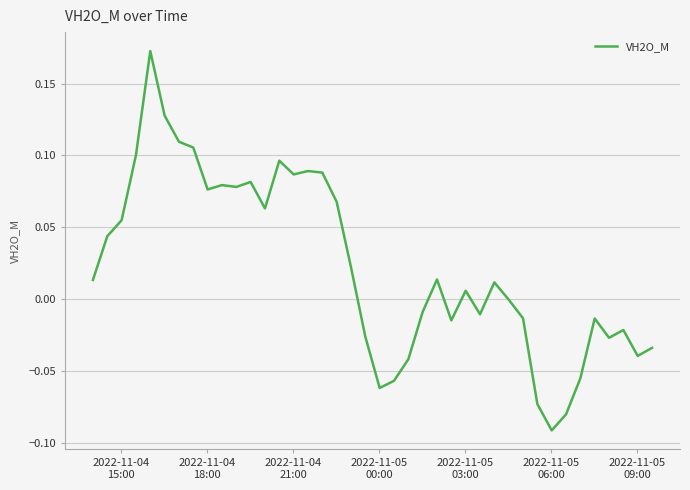

True or false: the data has more than 1 interior local peaks.

True